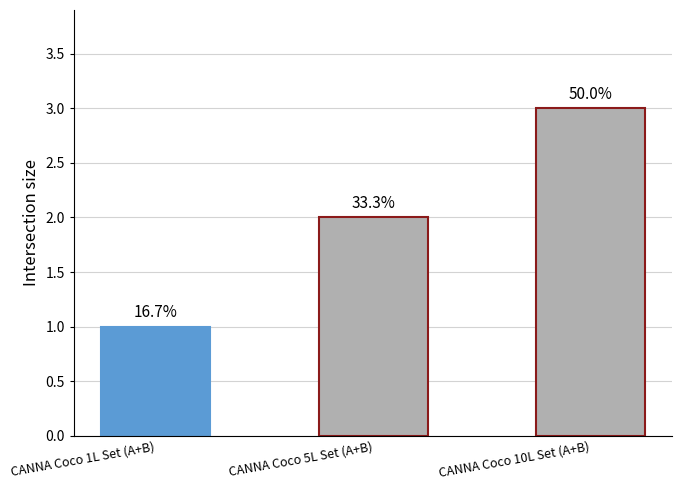

At which label does the data first exceed 2?

CANNA Coco 10L Set (A+B)